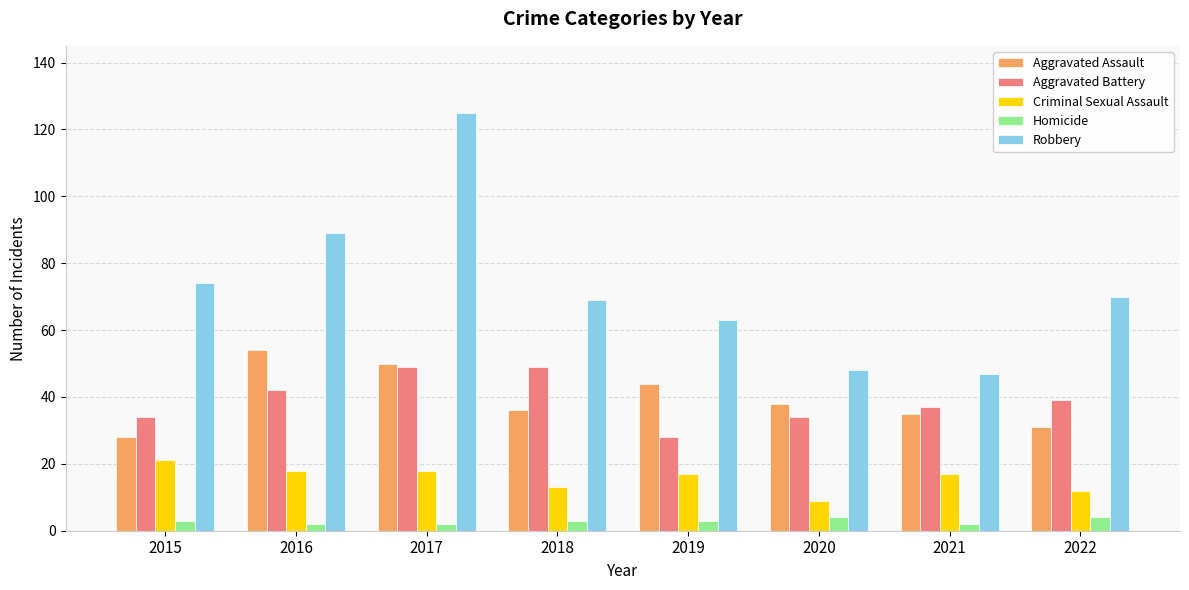

What is the difference between the second highest and second lowest values in the Criminal Sexual Assault series?

6